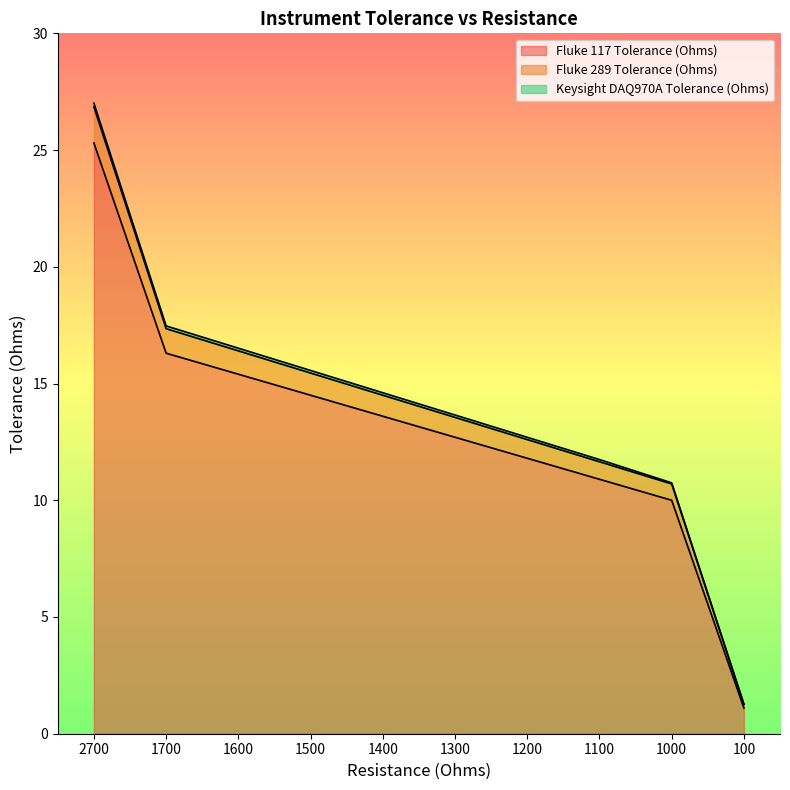

The Fluke 289 Tolerance (Ohms) series shows 4.6 at 1000. True or false?

False